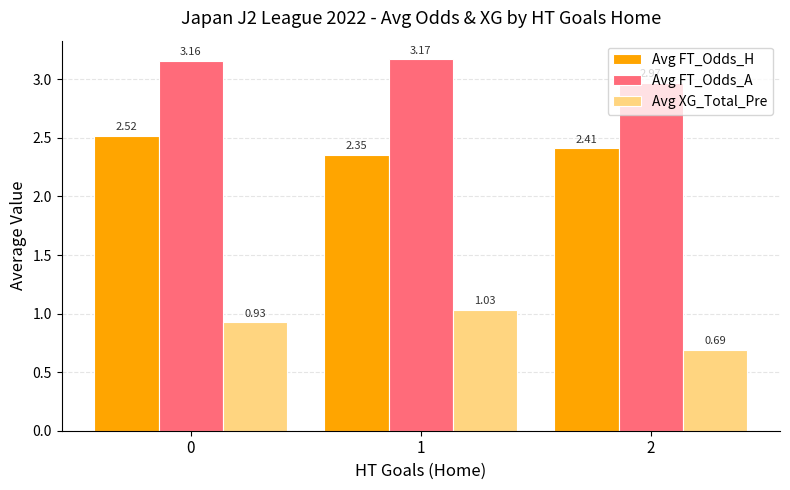

What is the difference between the highest and lowest values at 2?

2.3